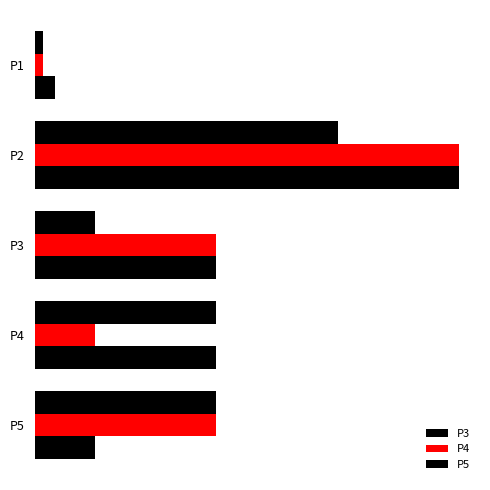

What is the highest value of the P4 series?

7.0